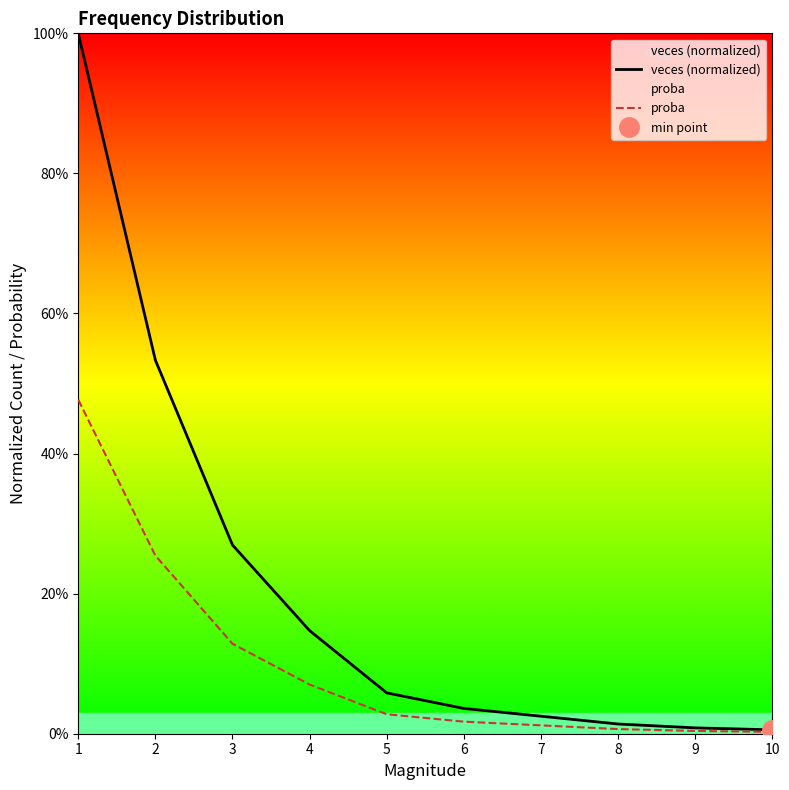

Rank the categories by proba value from lowest to highest.

10, 9, 8, 7, 6, 5, 4, 3, 2, 1